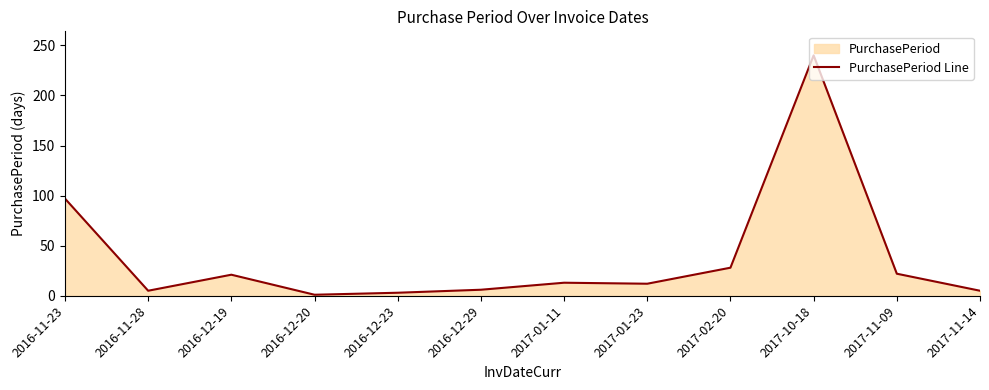

True or false: the data shows 5 at 2017-11-14.

True